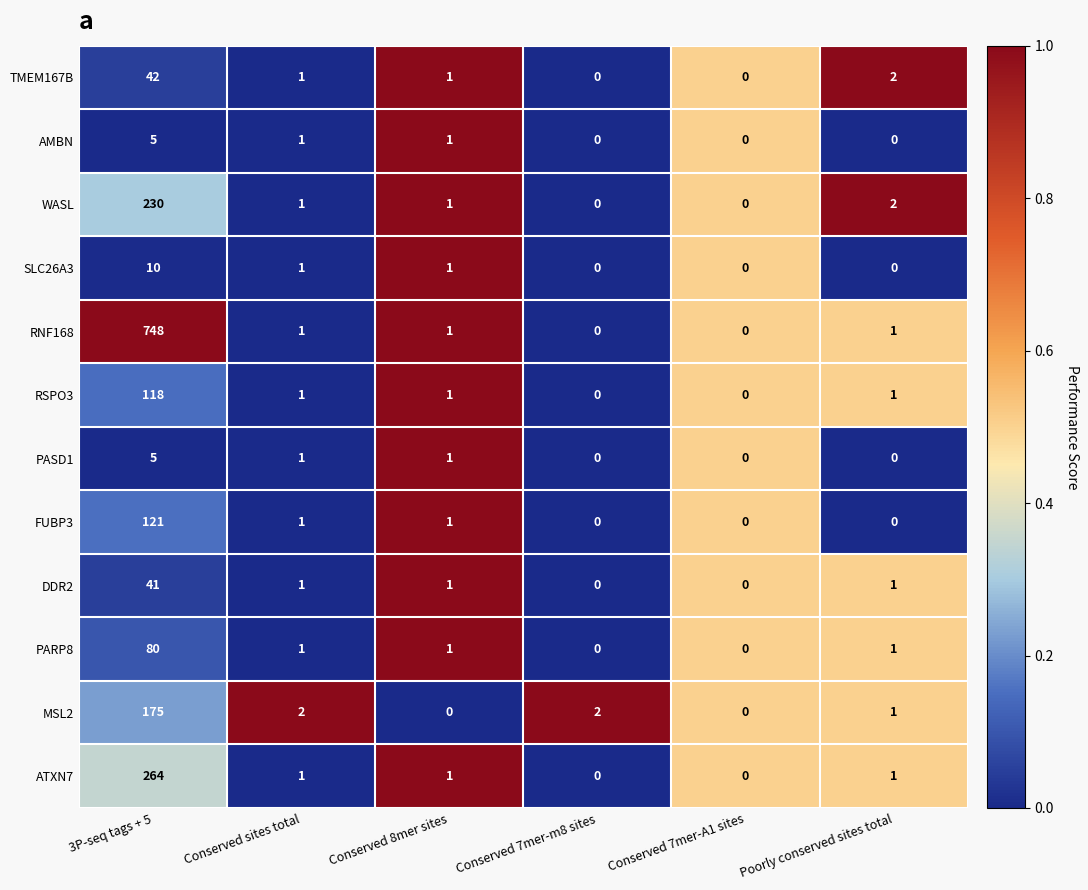

Where is TMEM167B nearest to the value 21?

Poorly conserved sites total